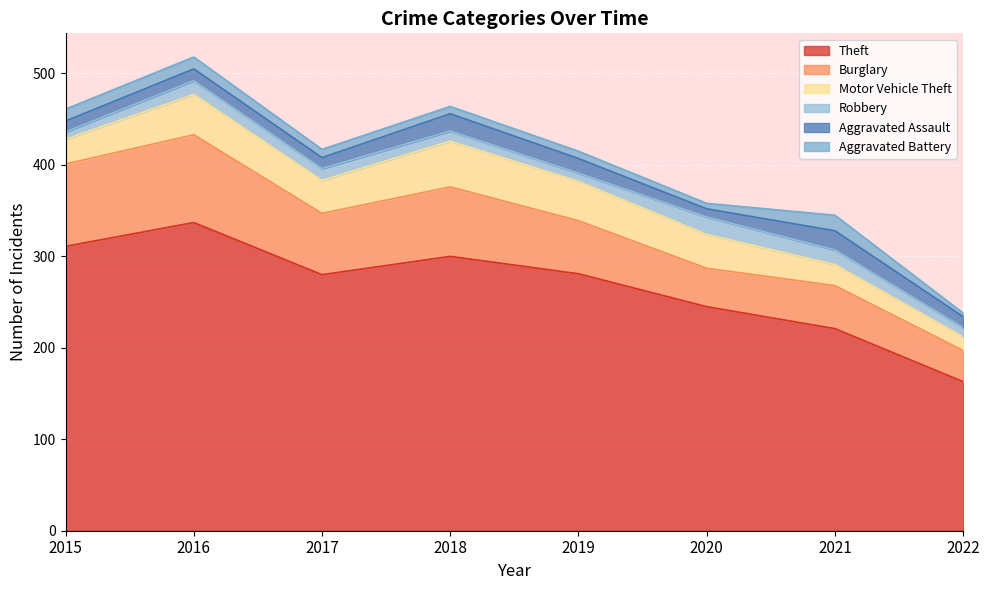

At which label is Motor Vehicle Theft closest to 32?

2017